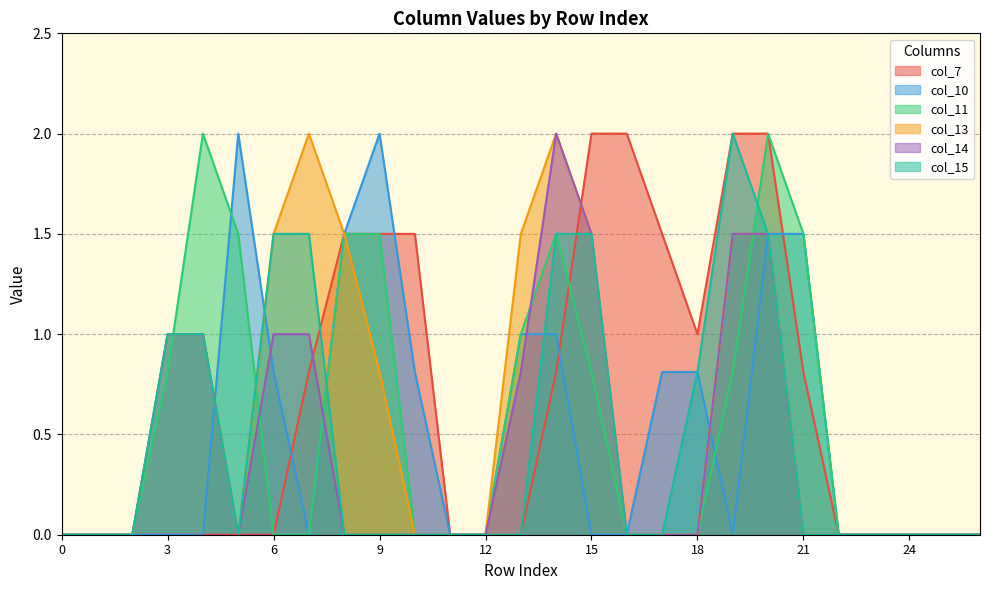

True or false: col_13 and col_15 intersect in this chart.

False